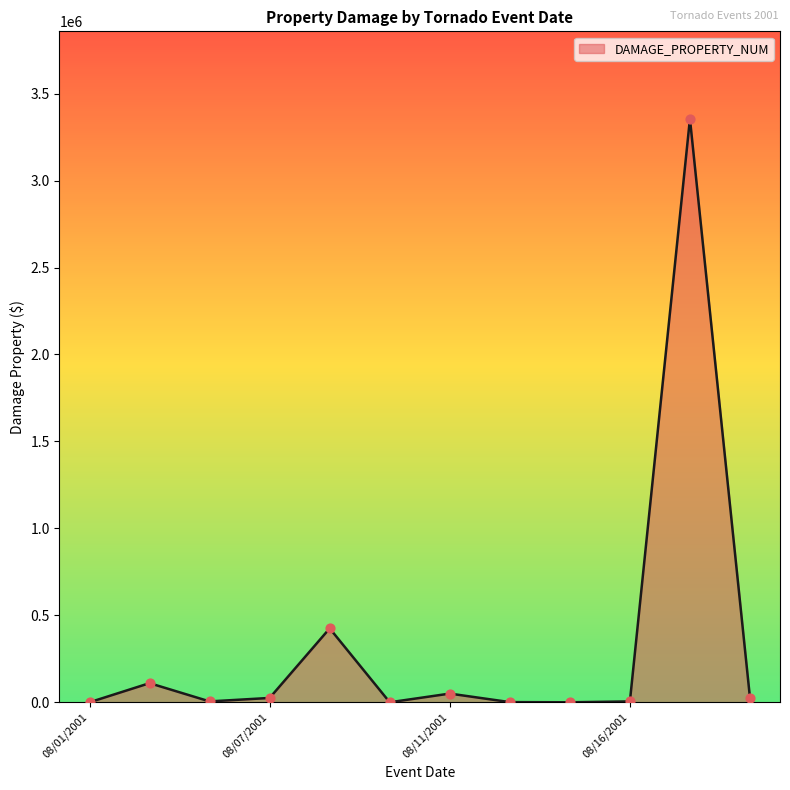

What is the difference between the maximum and minimum values?

3355000